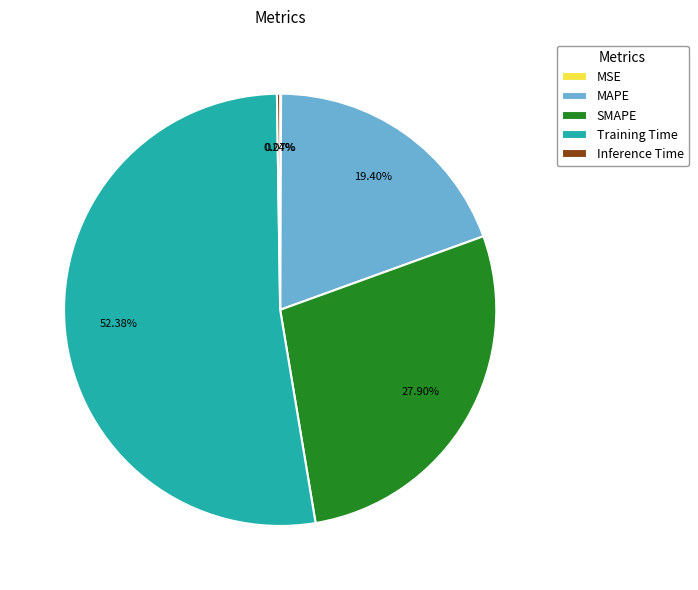

Is there any slice that represents more than half of the pie?

Yes